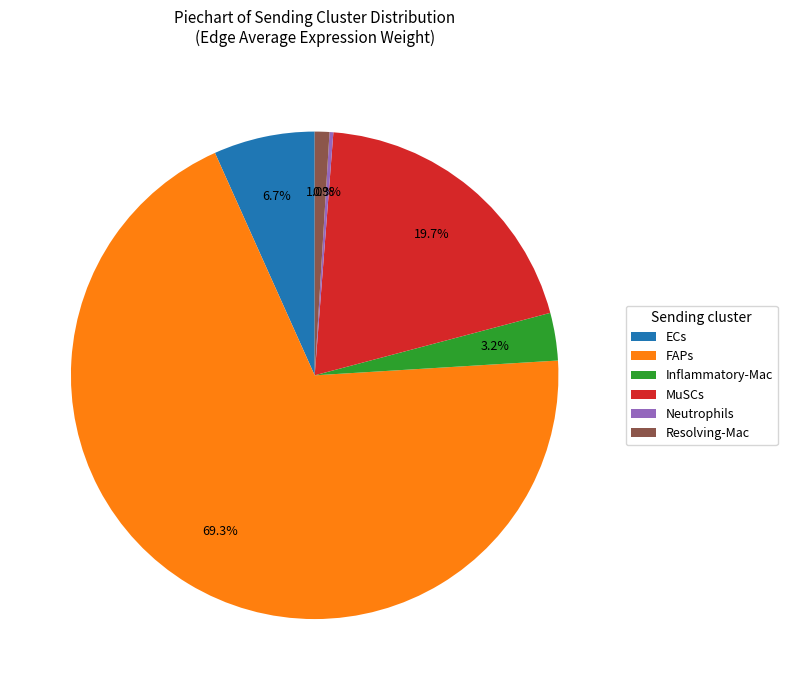

Which has a higher value, FAPs or ECs?

FAPs